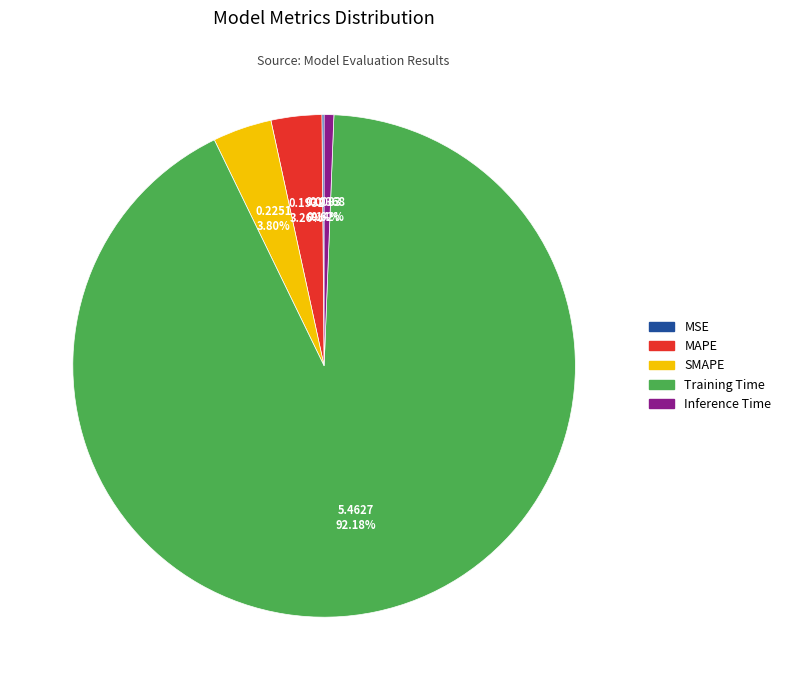

True or false: SMAPE accounts for 4% of the total.

True